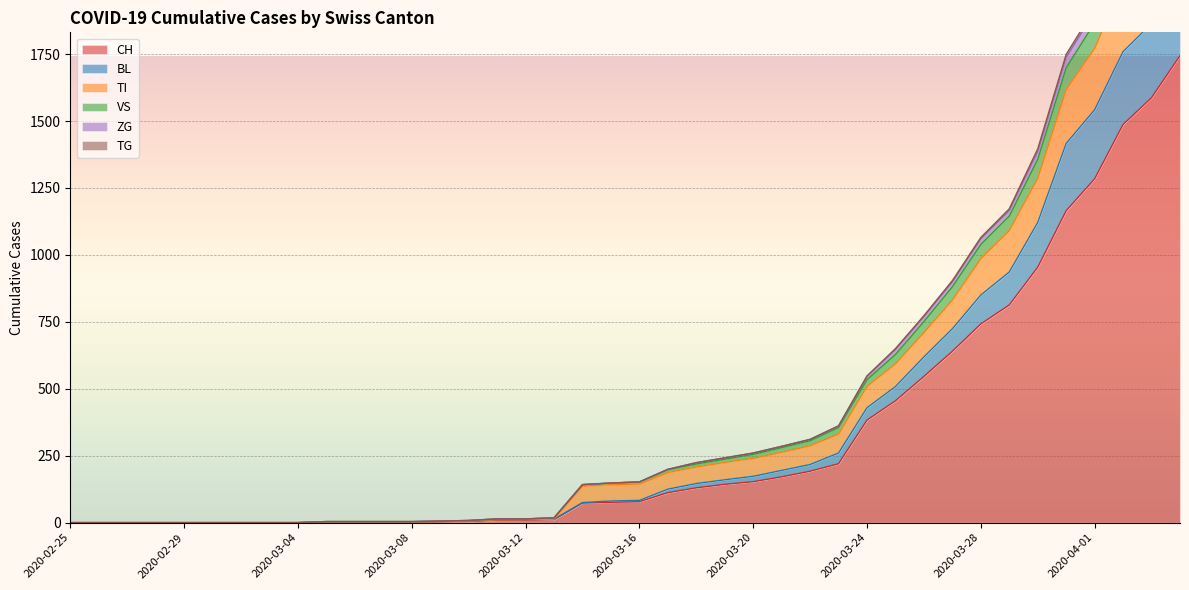

What is the maximum value for CH?

1744